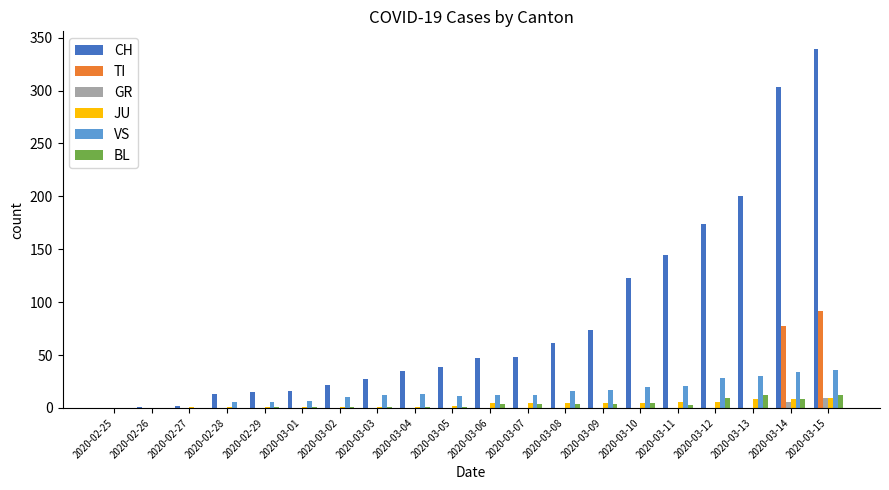

The VS series shows 28 at 2020-03-12. True or false?

True